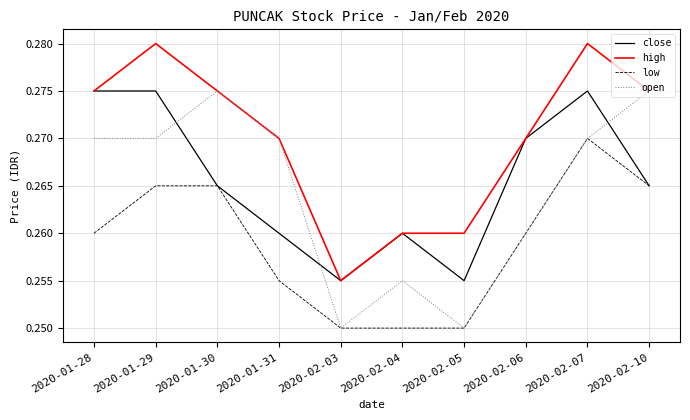

Rank the series at 2020-01-29 from highest to lowest value.

high, close, open, low